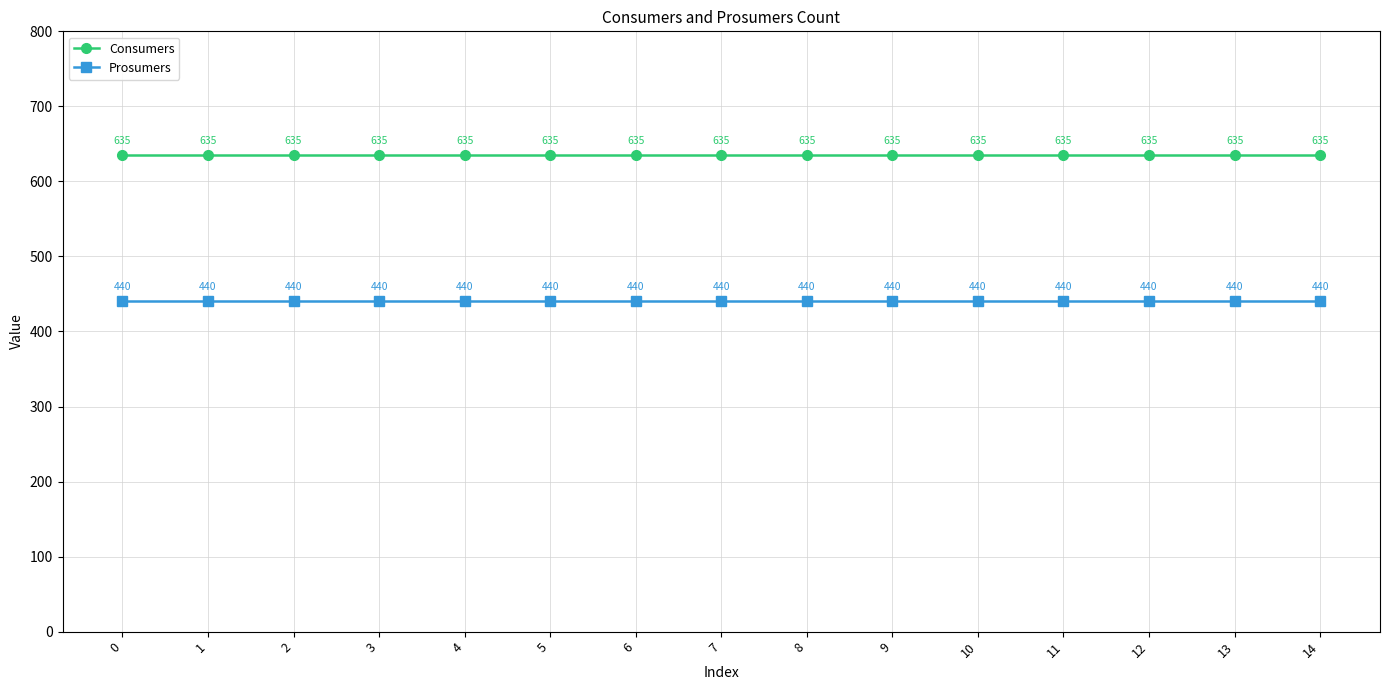

What is the maximum value shown in the chart?

635